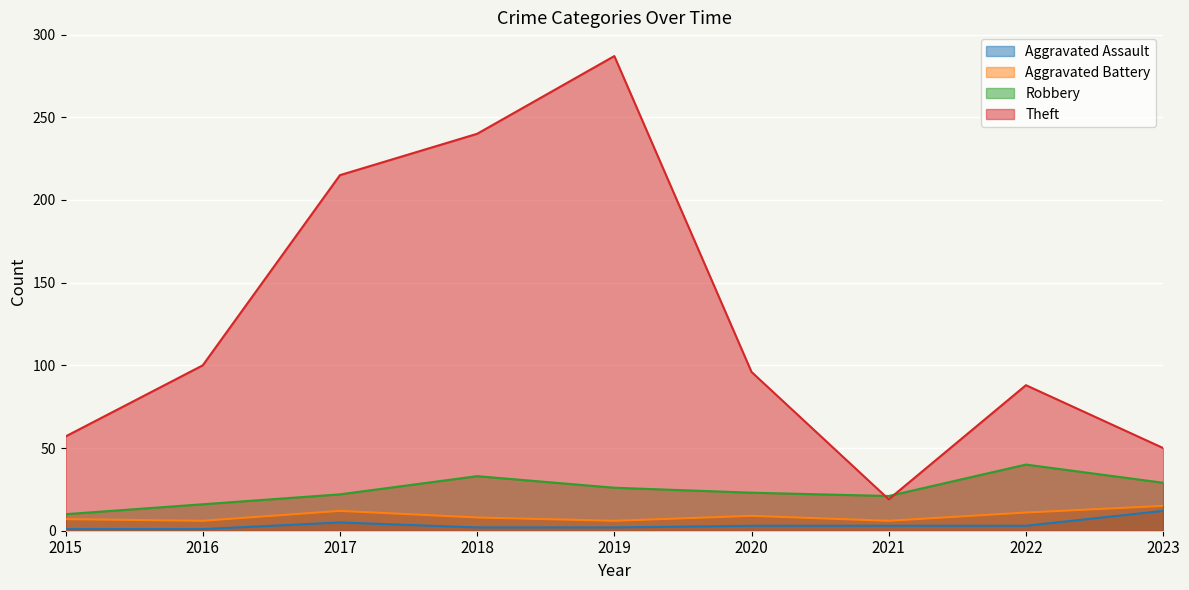

How many values in the Theft series are below 96?

4